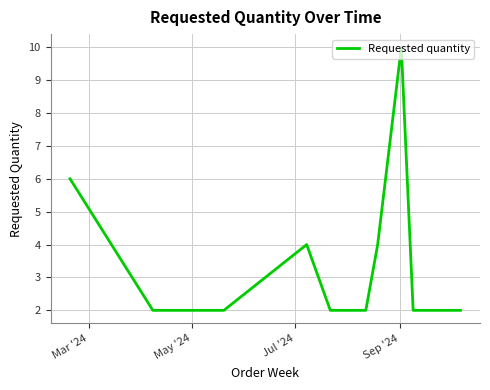

What is the maximum value shown in the chart?

10